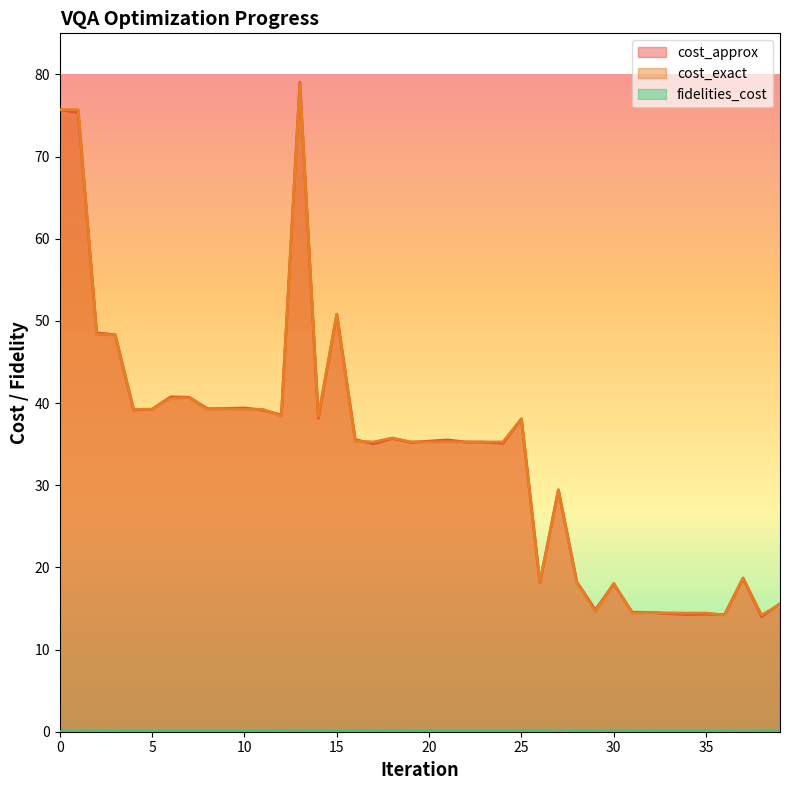

Is it true that fidelities_cost equals 0.0 at 36?

False